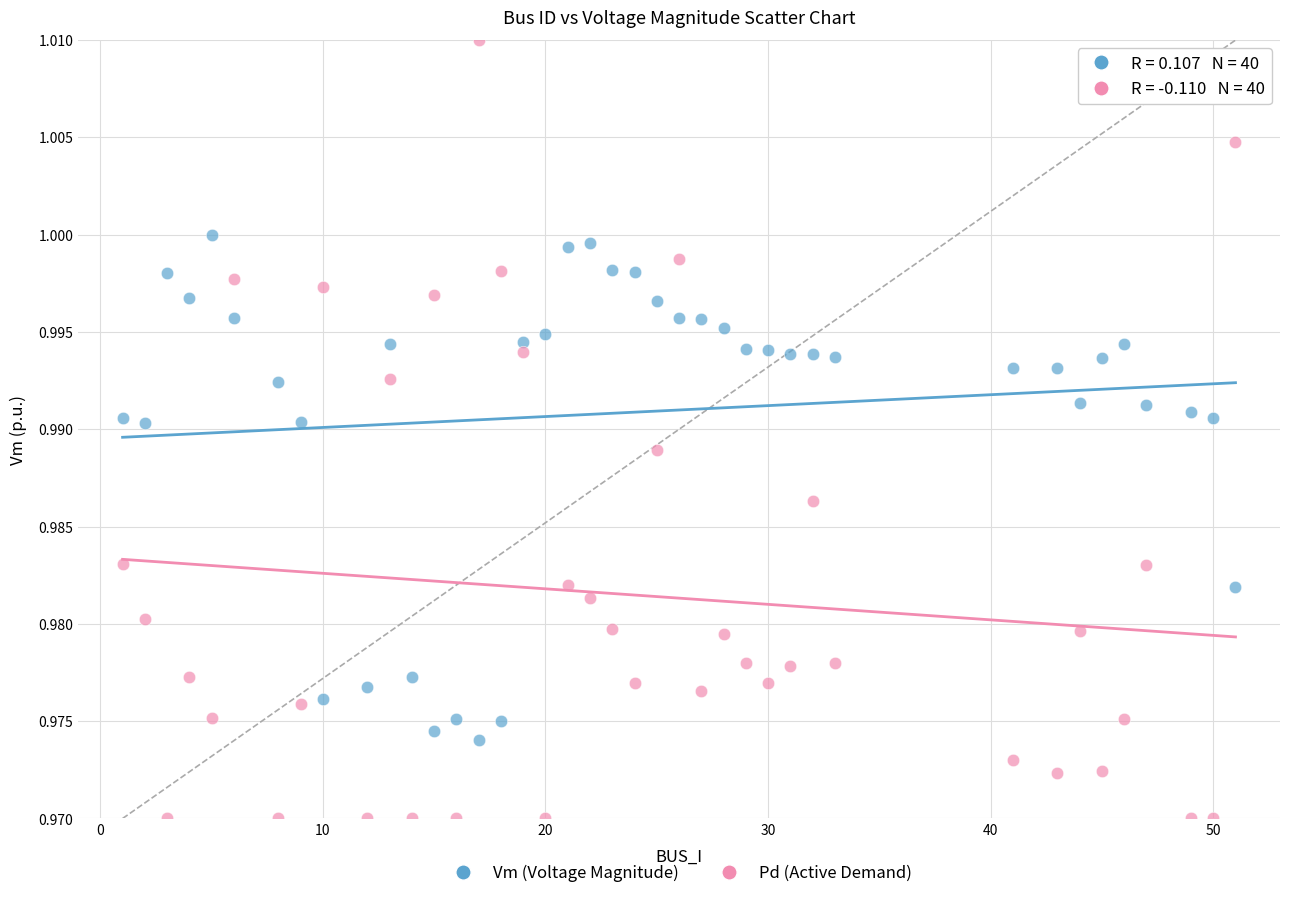

Across all data points, what is the range of X values (max minus min)?

50.0